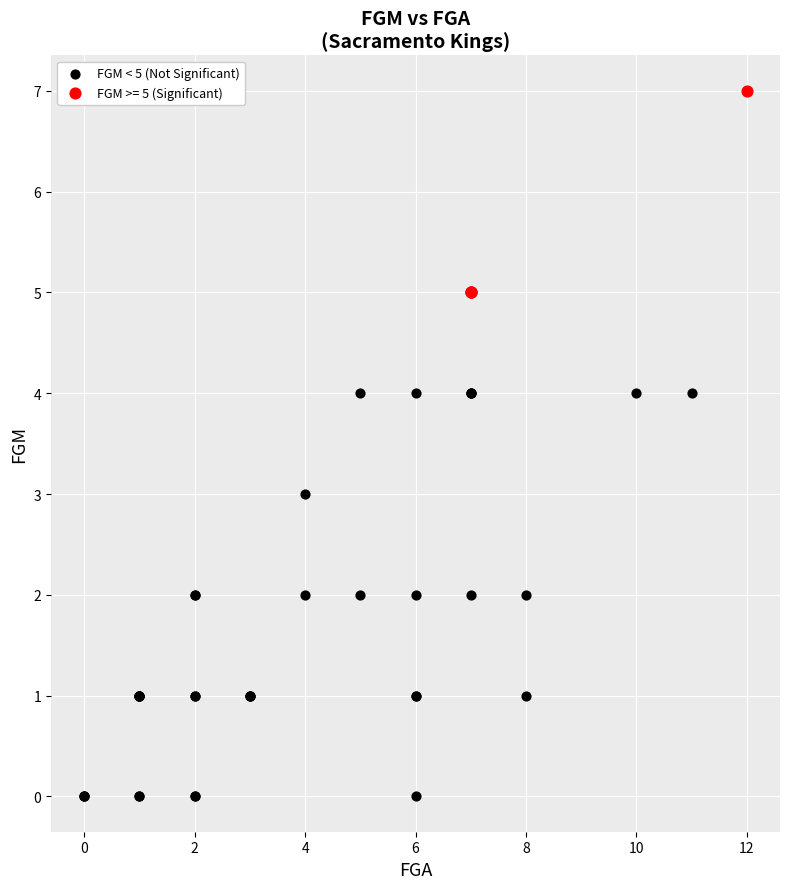

Which series reaches the minimum Y coordinate?

FGM < 5 (Not Significant)